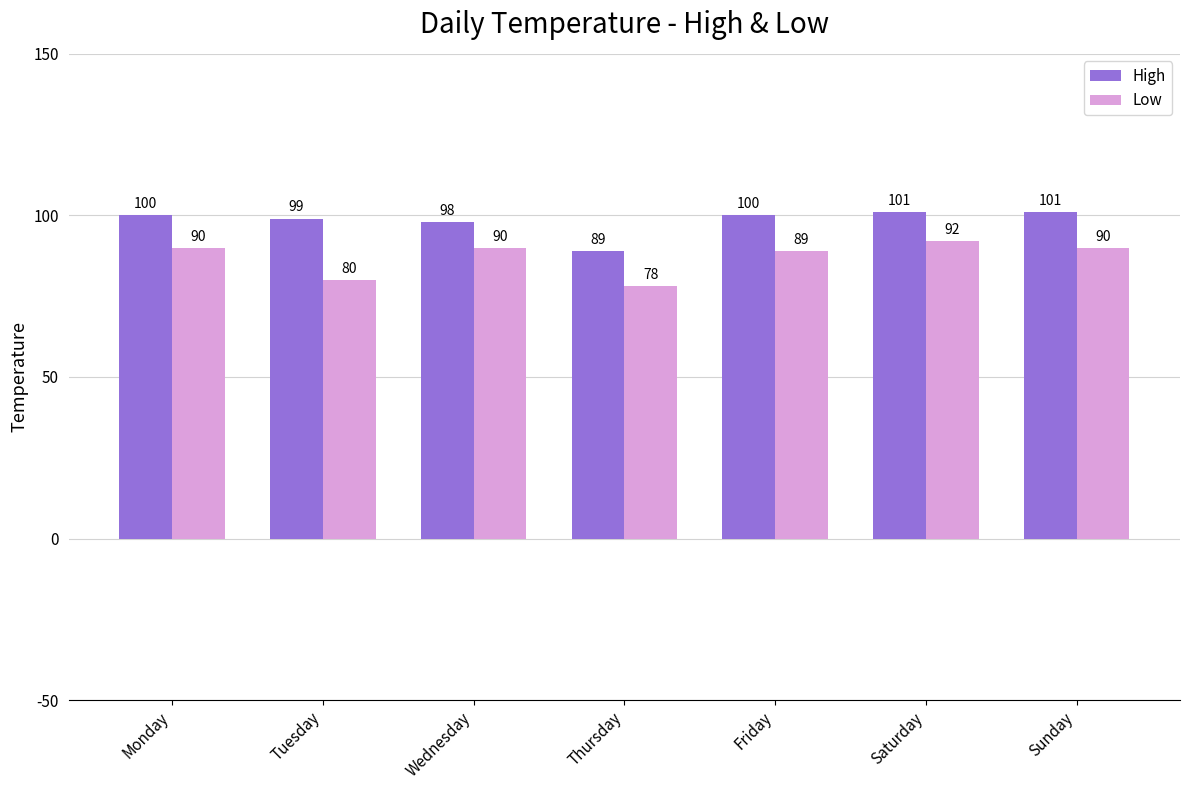

Count the number of categories in the chart.

7